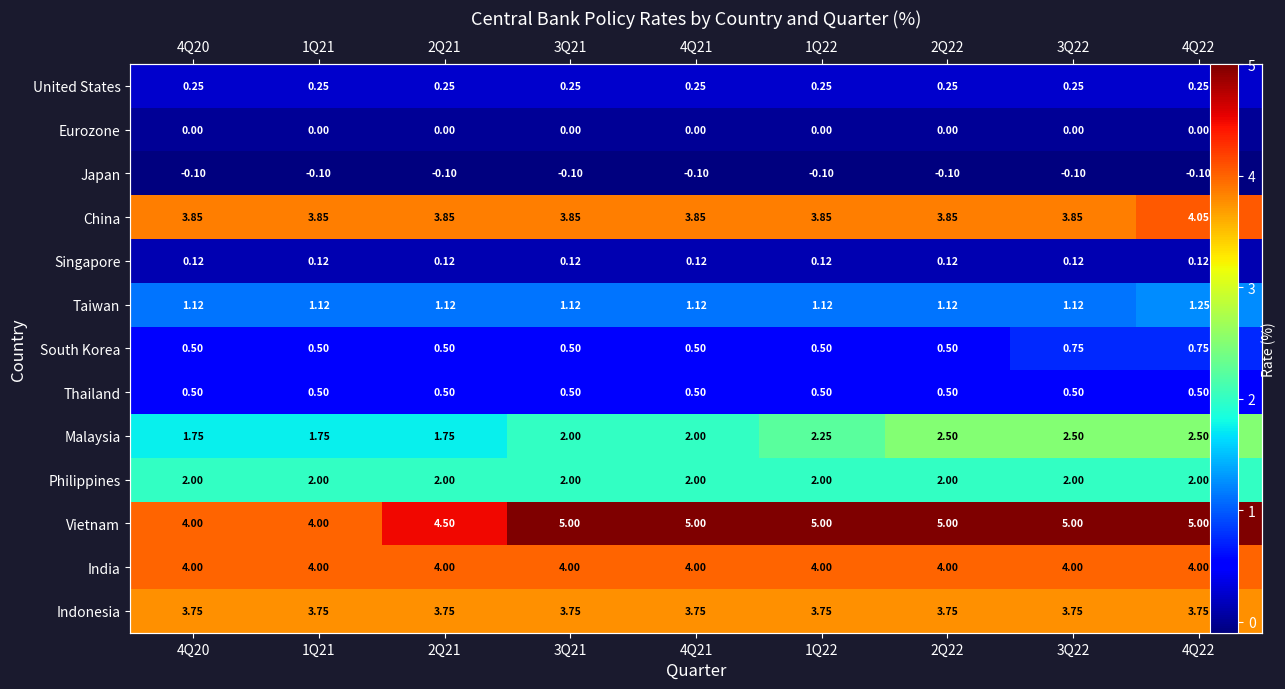

Read the Singapore value at 1Q21.

0.1